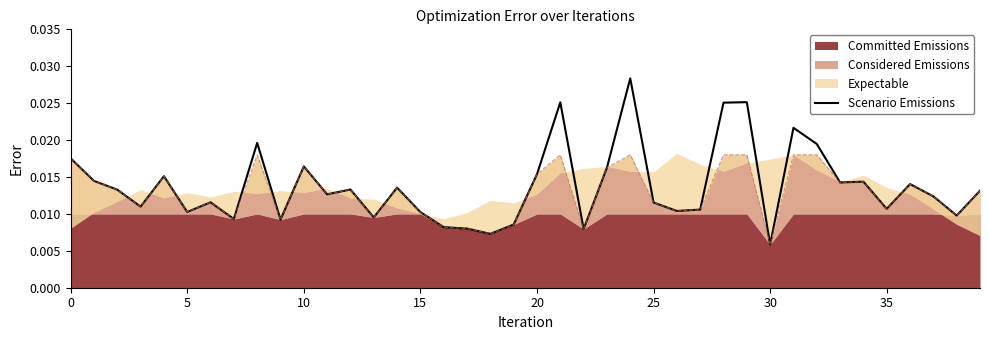

True or false: the data shows 0.0 at 35.

False